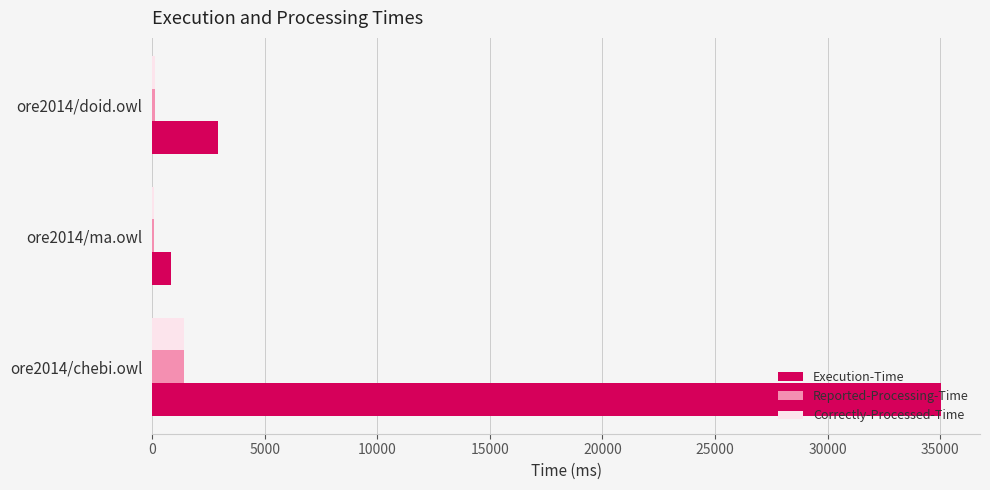

At which label is Execution-Time closest to 17920?

ore2014/doid.owl